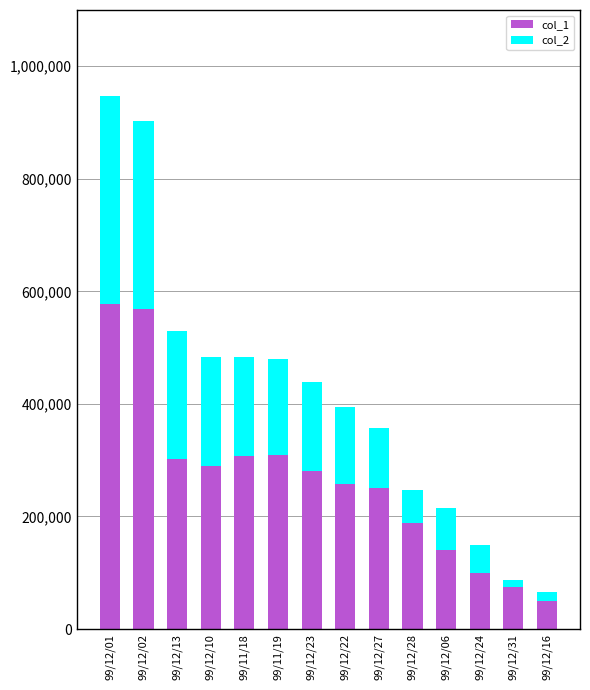

At which category is the sum across all series the highest?

99/12/01